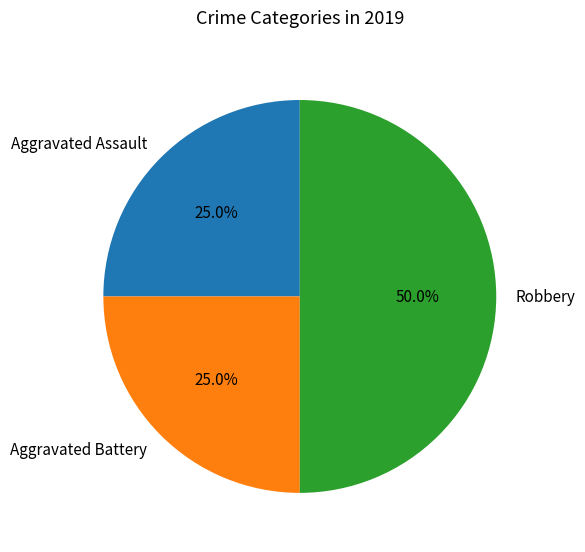

Is it true that Aggravated Assault is 25% of the pie?

True